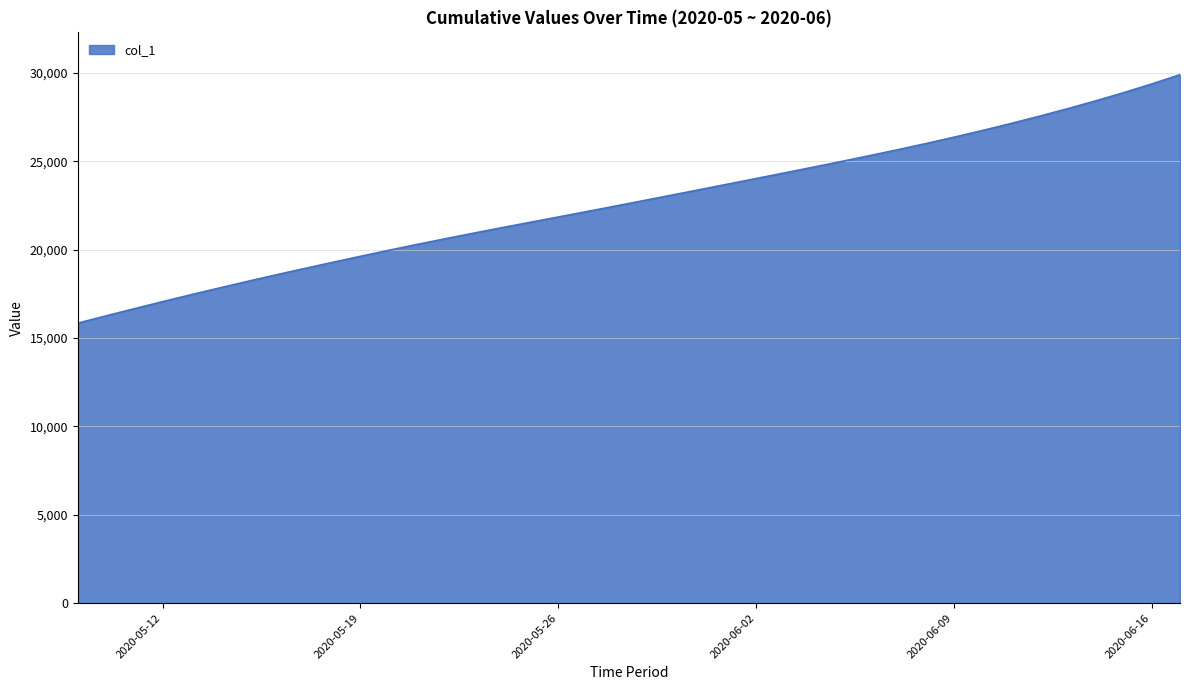

What is the difference between the maximum and minimum values?

14059.9